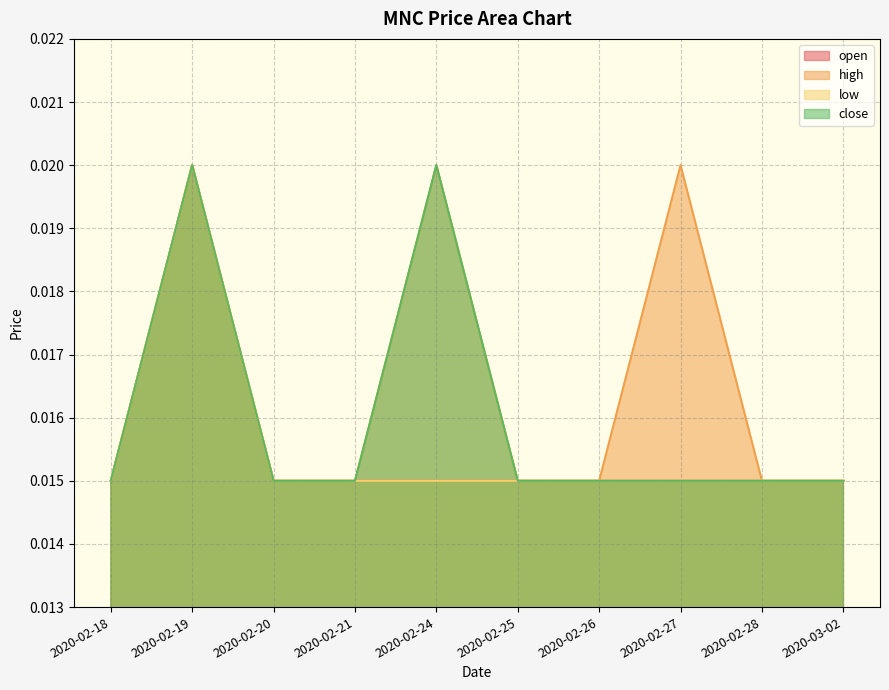

What are all the series names shown in the legend?

open, high, low, close